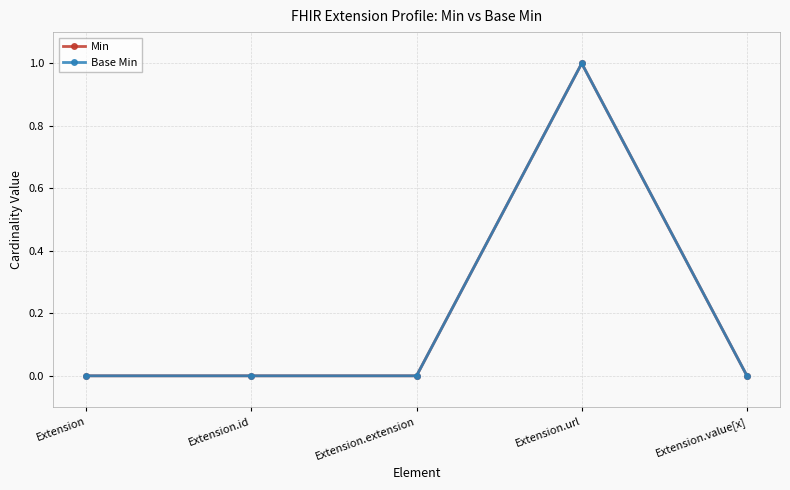

At which category does the chart reach its peak across all series?

Extension.url